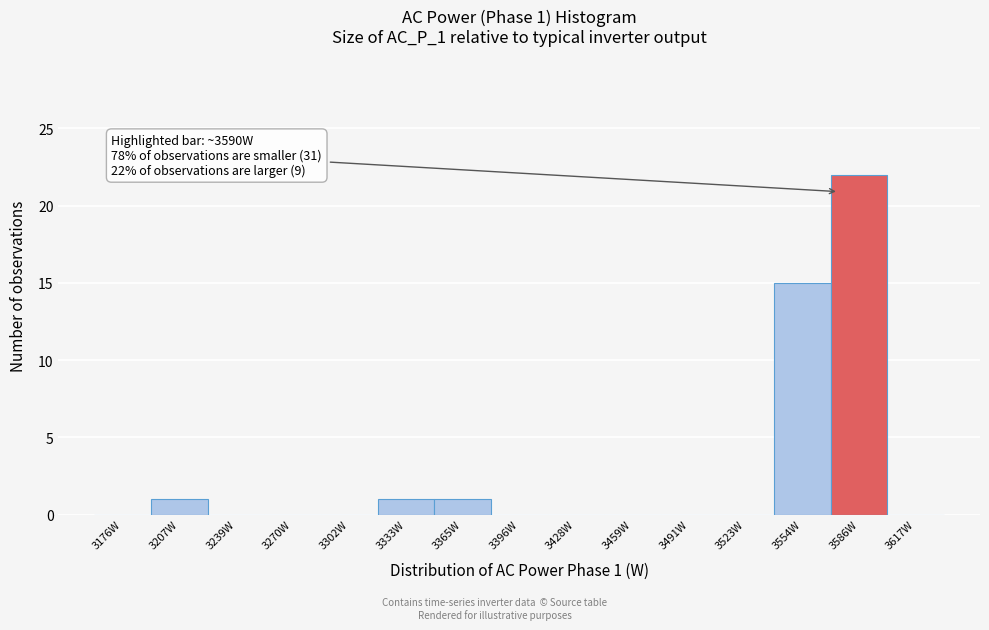

Reading left to right, what are all the values shown in this chart?

3176W=0	3207W=1	3239W=0	3270W=0	3302W=0	3333W=1	3365W=1	3396W=0	3428W=0	3459W=0	3491W=0	3523W=0	3554W=15	3586W=22	3617W=0